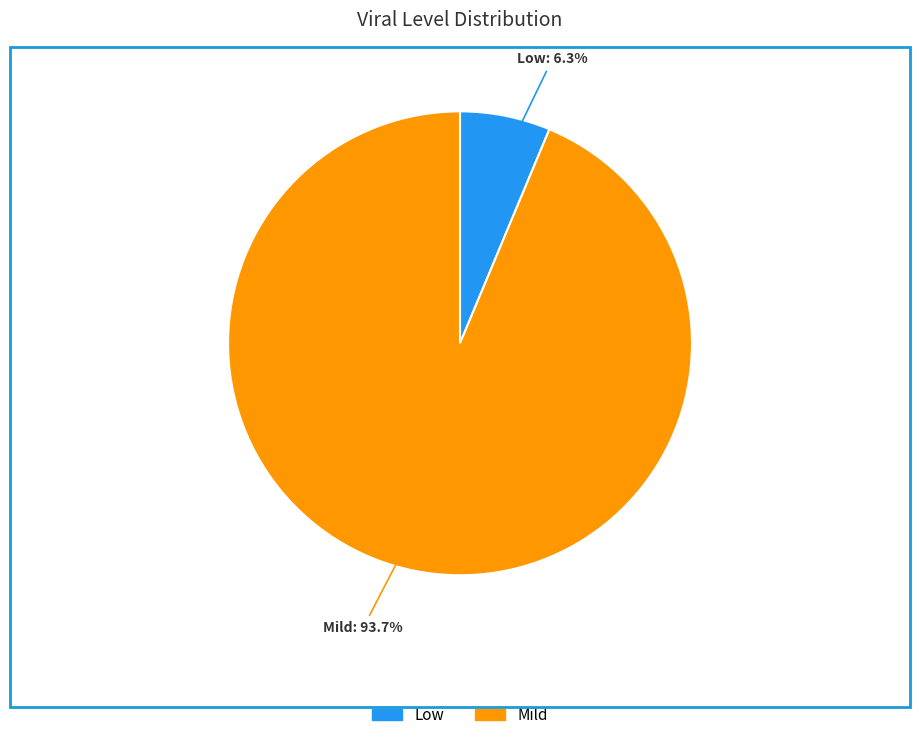

Is there any slice that represents more than half of the pie?

Yes